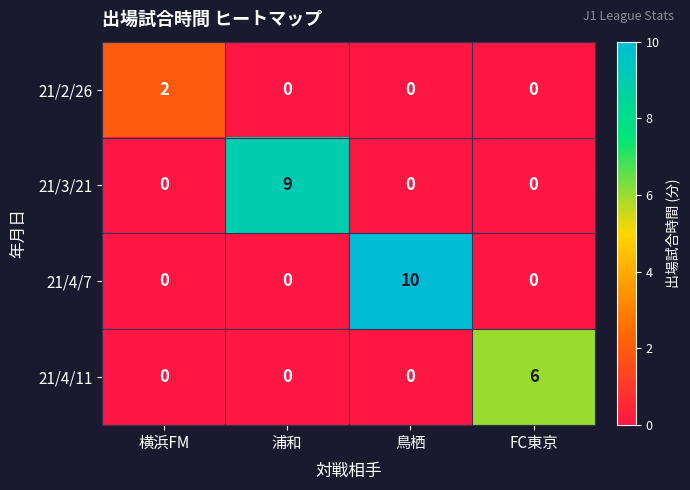

What is the total value across all series at 鳥栖?

10